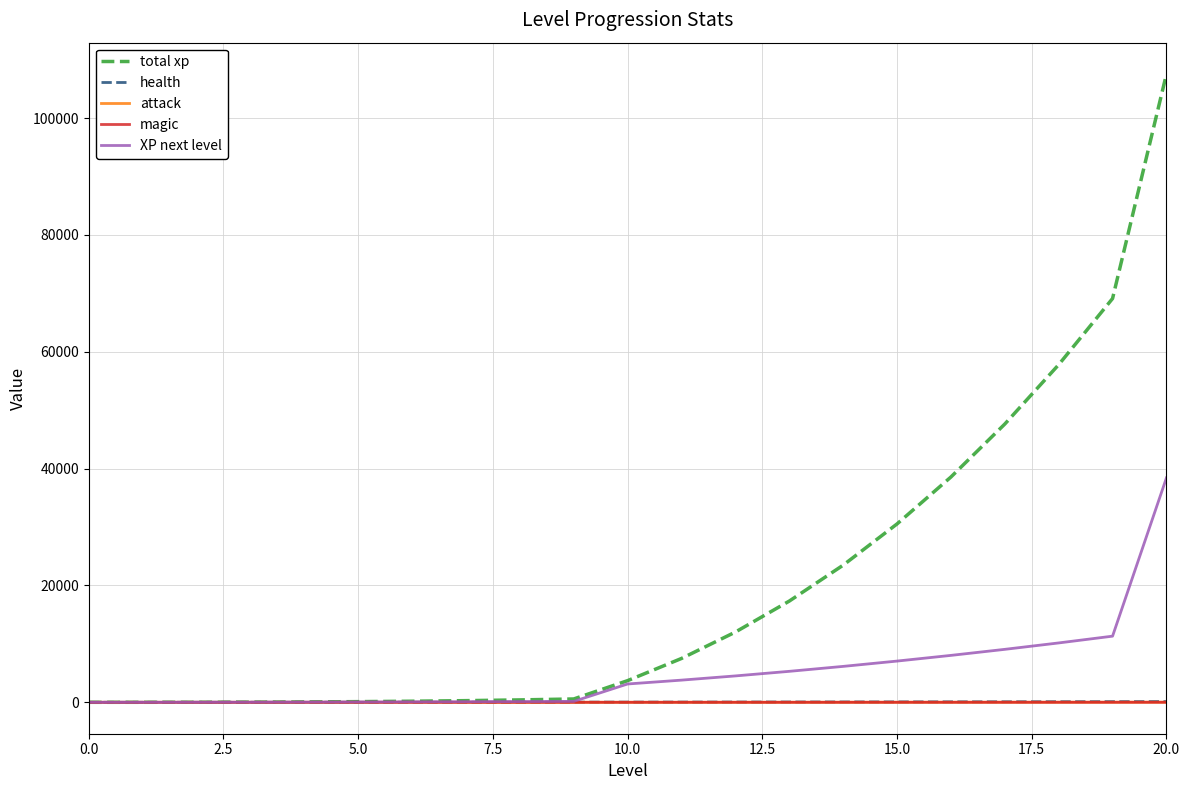

What is the greatest value displayed?

107524.0